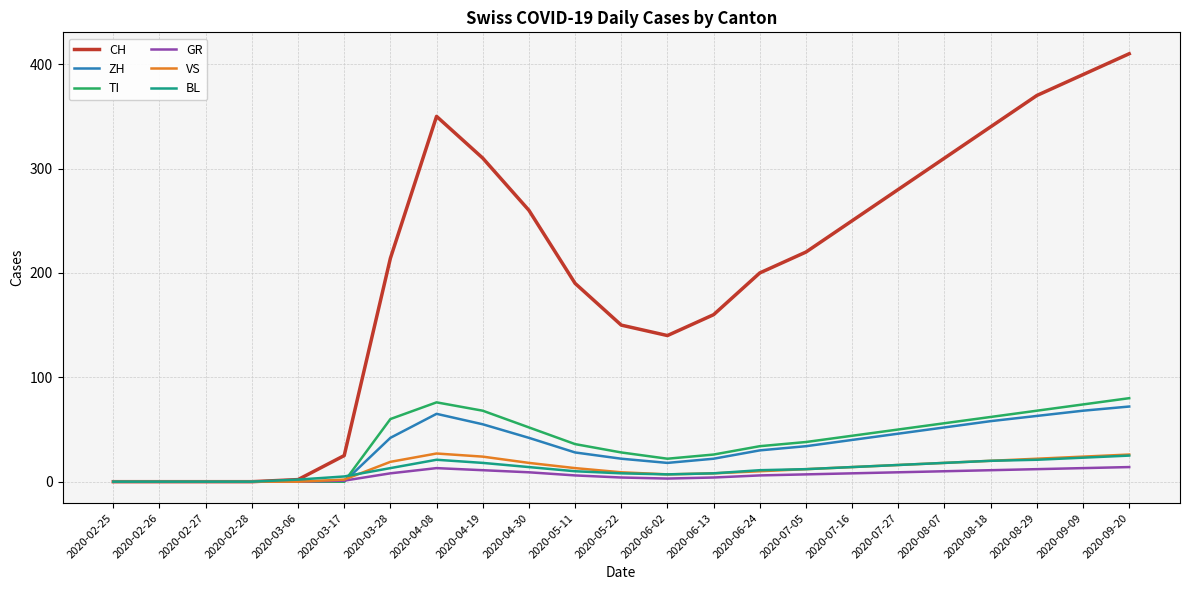

Which category has the highest value across all series?

2020-09-20